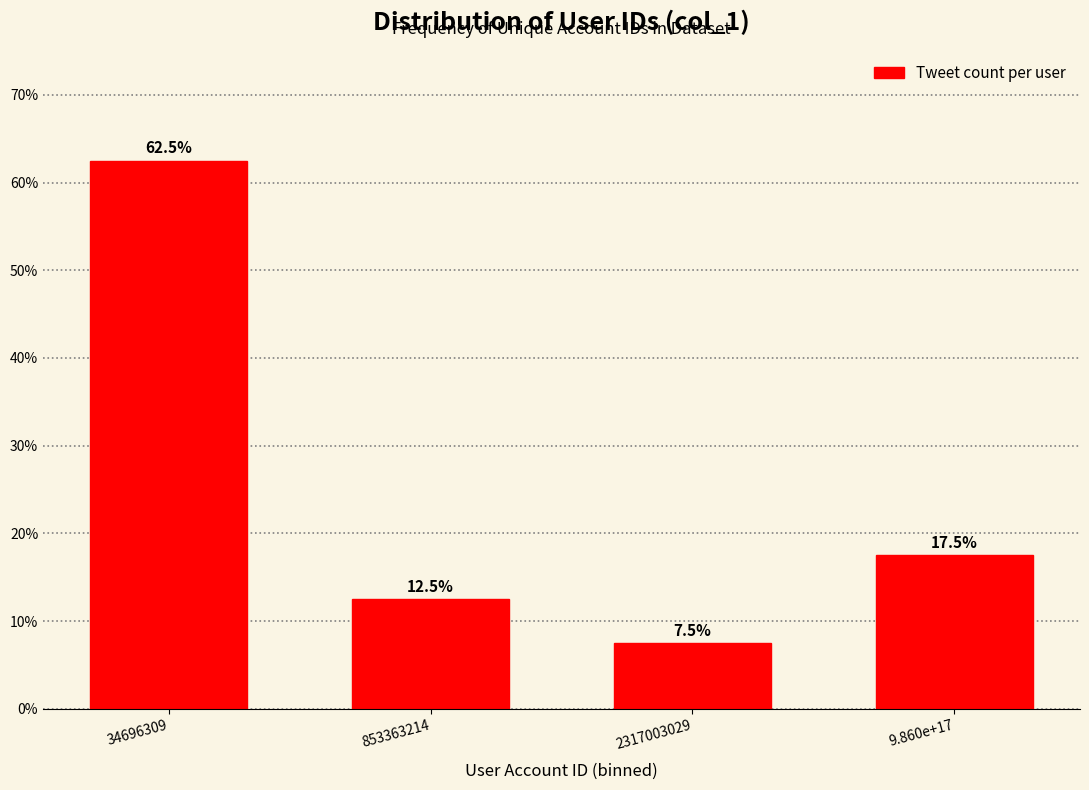

Reading left to right, what are all the values shown in this chart?

34696309=62.5	853363214=12.5	2317003029=7.5	9.860e+17=17.5